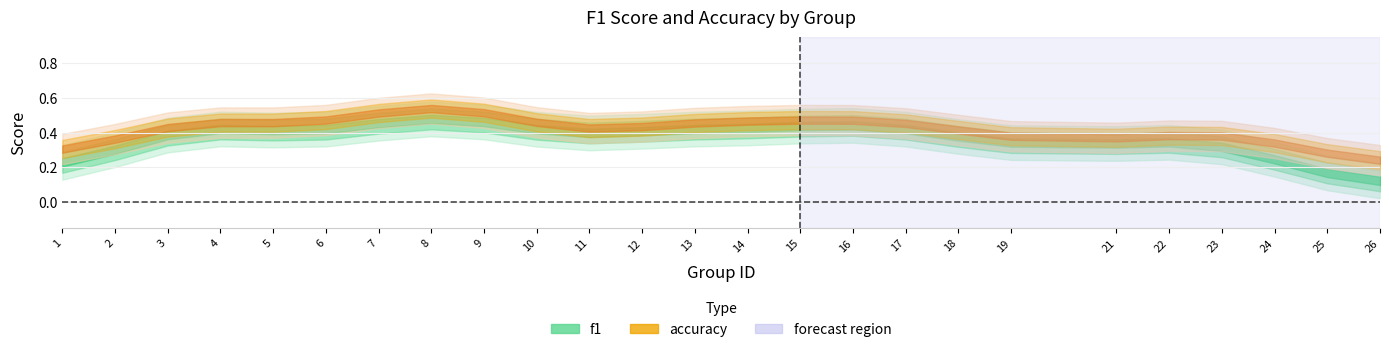

Count the number of data series in this chart.

2